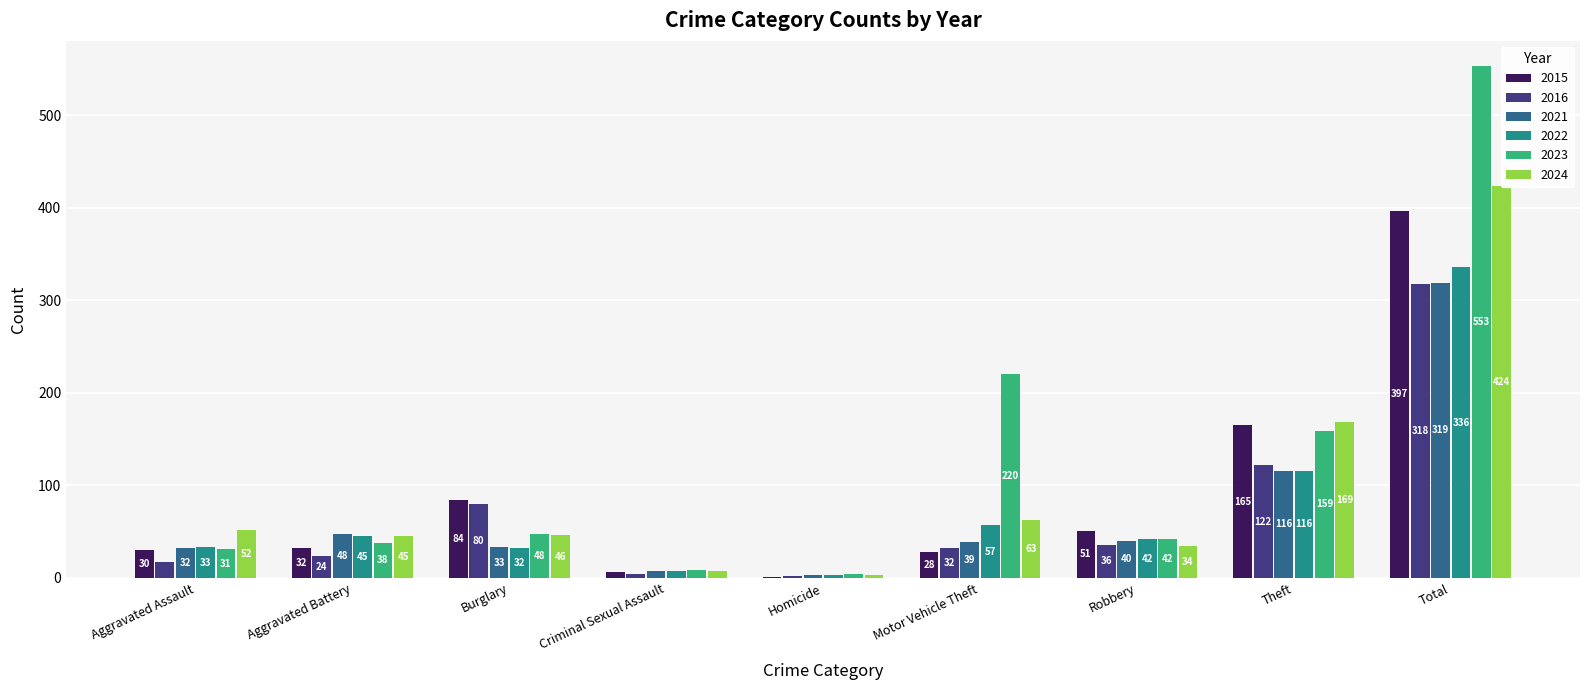

Which category has the highest value in the 2021 series?

Total